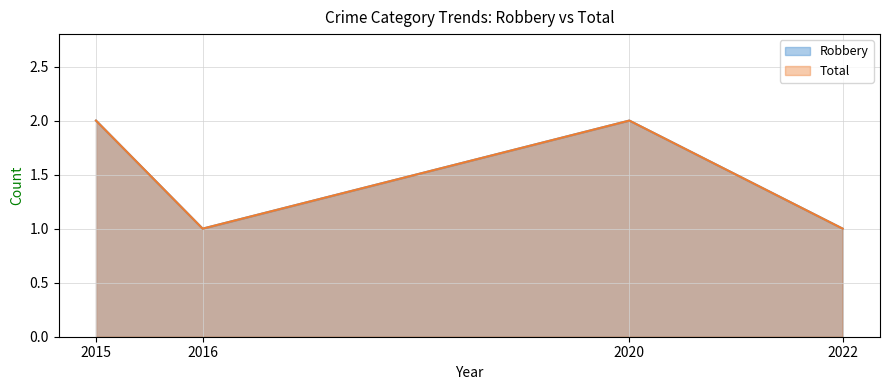

Reading right to left, what are all the values shown in this chart?

Robbery: 1	2	1	2
Total: 1	2	1	2